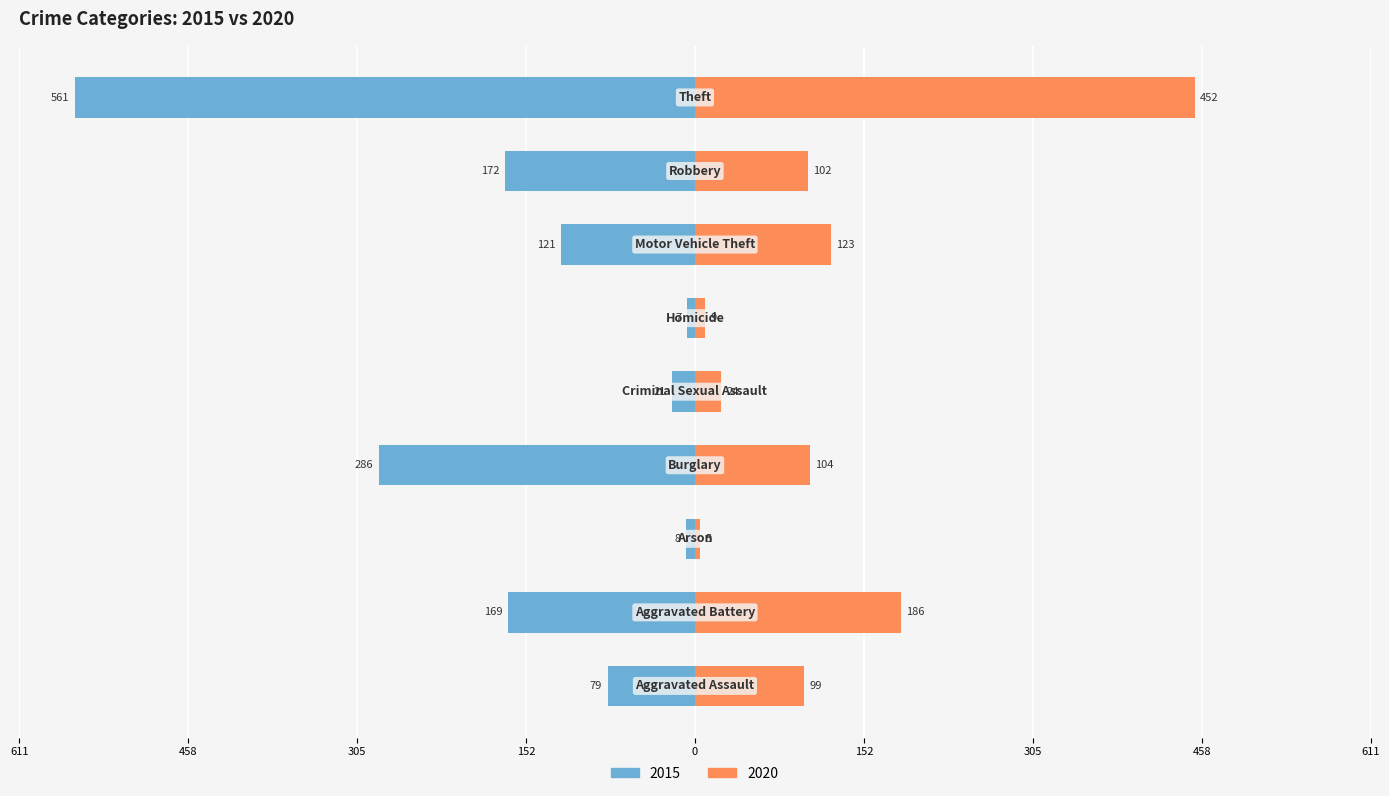

Which category has the lowest value across all series?

Arson